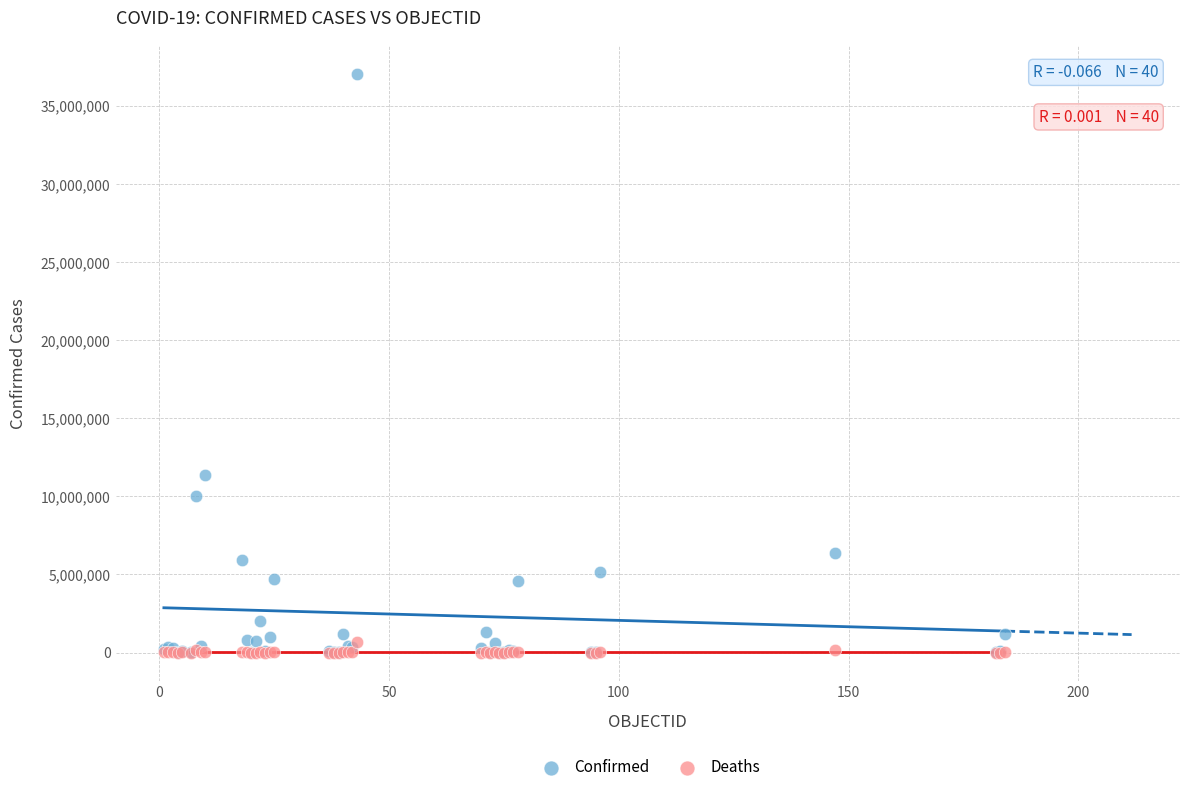

In the Confirmed series, what Y value is closest to 18544443?

11385534